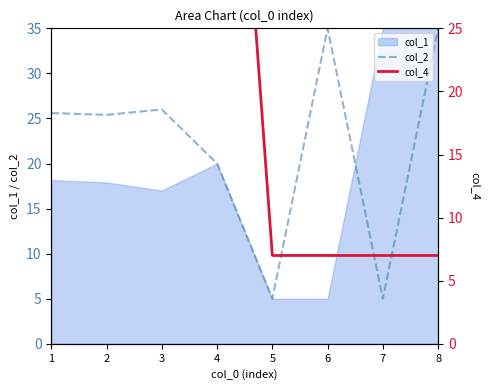

Does the chart have visible grid lines?

No